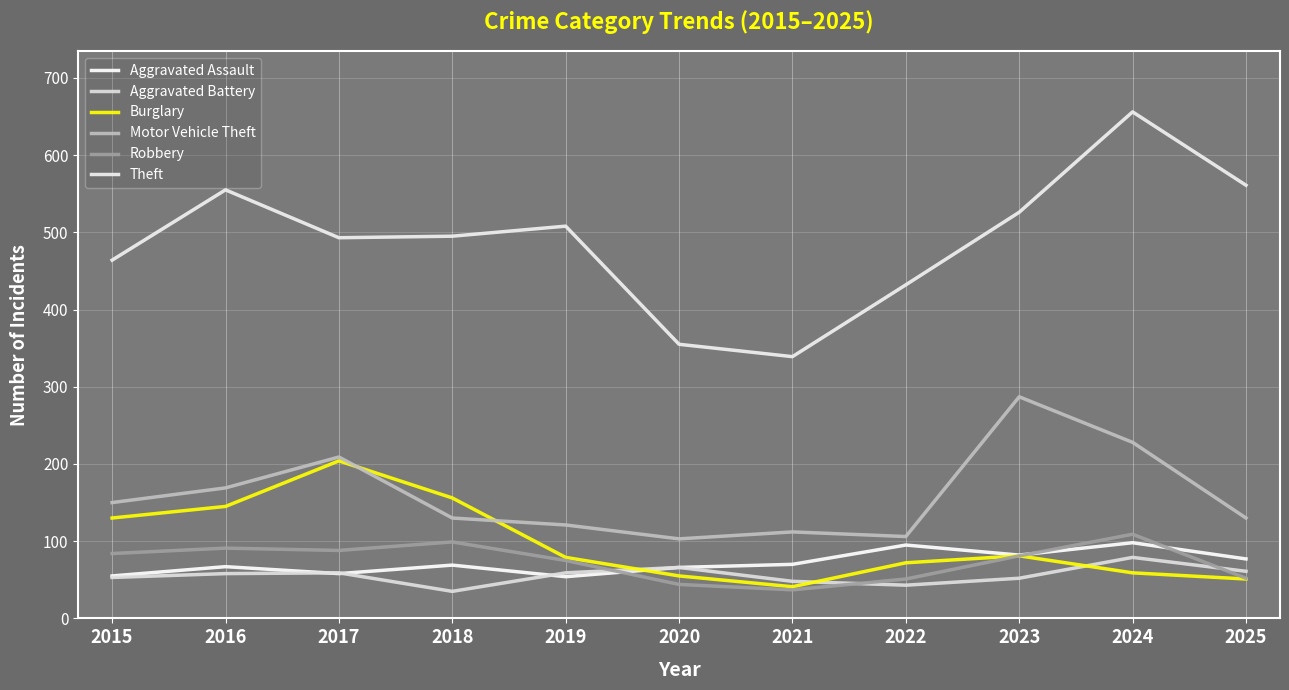

True or false: Theft has a value of 493 at 2017.

True